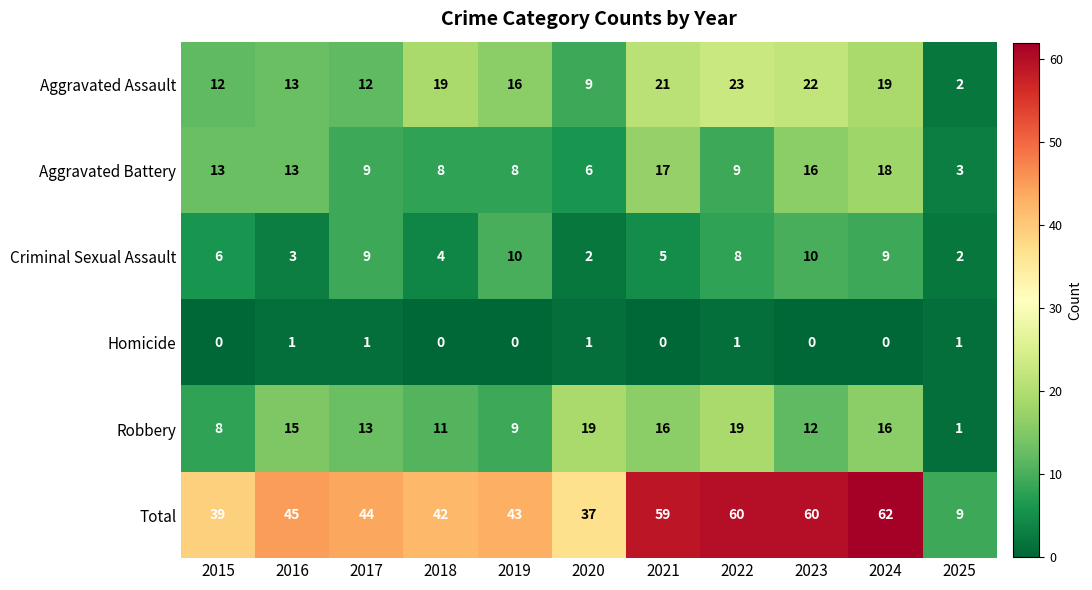

At 2018, list the series in order from smallest to largest.

Homicide, Criminal Sexual Assault, Aggravated Battery, Robbery, Aggravated Assault, Total